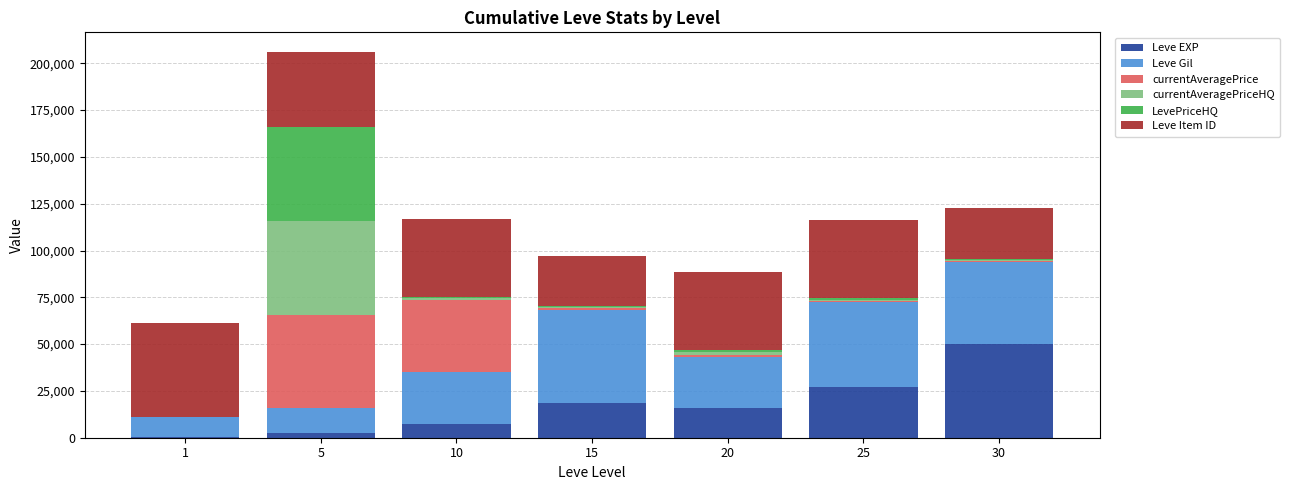

What is the sum of all Leve EXP values?

121607.9